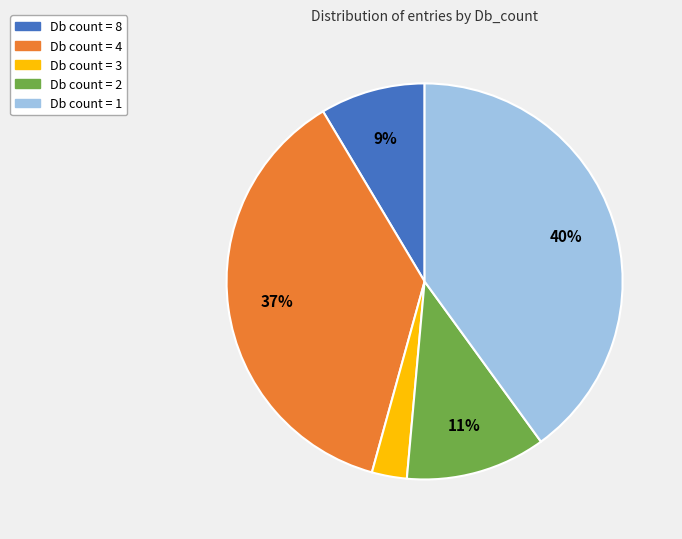

Does any single category account for the majority?

No